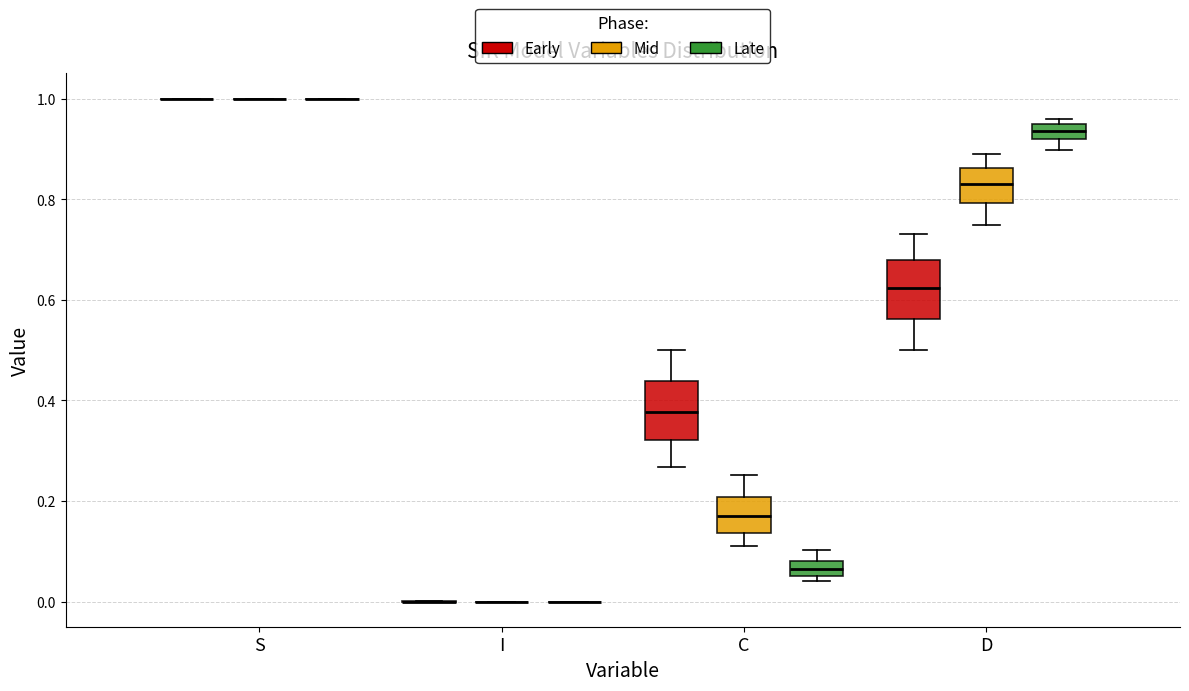

Reading left to right, read every box against the y-axis: the position of its median line, the range the box covers, and the ends of its whiskers. The values are not printed on the chart, so give them approximately, as read against the axis.

S (Early): box collapsed to a line at 1.00, whiskers 1.00 to 1.00
S (Mid): box collapsed to a line at 1.00, whiskers 1.00 to 1.00
S (Late): box collapsed to a line at 1.00, whiskers 1.00 to 1.00
I (Early): box collapsed to a line at 0.00, whiskers 0.00 to 0.00
I (Mid): box collapsed to a line at 0.00, whiskers 0.00 to 0.00
I (Late): box collapsed to a line at 0.00, whiskers 0.00 to 0.00
C (Early): median 0.38, box 0.32 to 0.44, whiskers 0.26 to 0.50
C (Mid): median 0.16, box 0.14 to 0.20, whiskers 0.12 to 0.26
C (Late): median 0.06 (inside the box), box 0.06 to 0.08, whiskers 0.04 to 0.10
D (Early): median 0.62, box 0.56 to 0.68, whiskers 0.50 to 0.74
D (Mid): median 0.84, box 0.80 to 0.86, whiskers 0.74 to 0.88
D (Late): median 0.94 (inside the box), box 0.92 to 0.94, whiskers 0.90 to 0.96